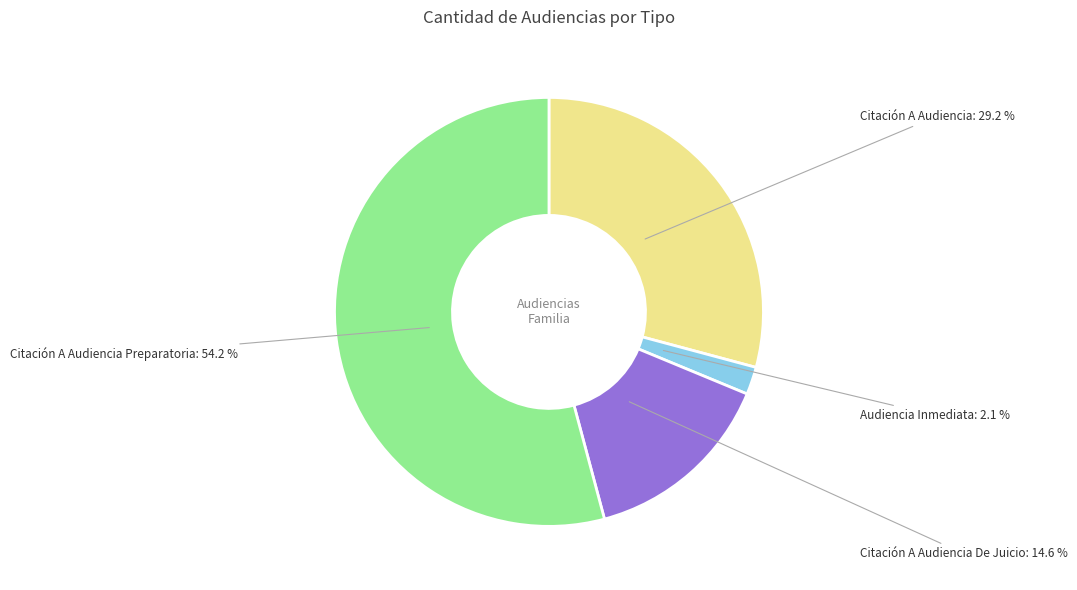

Is there any slice that represents more than half of the pie?

Yes